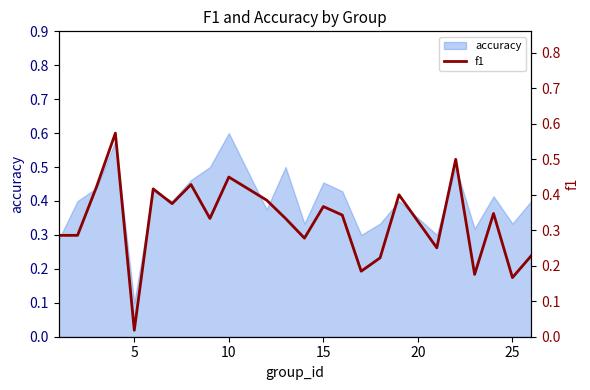

At which label does accuracy reach its minimum?

5